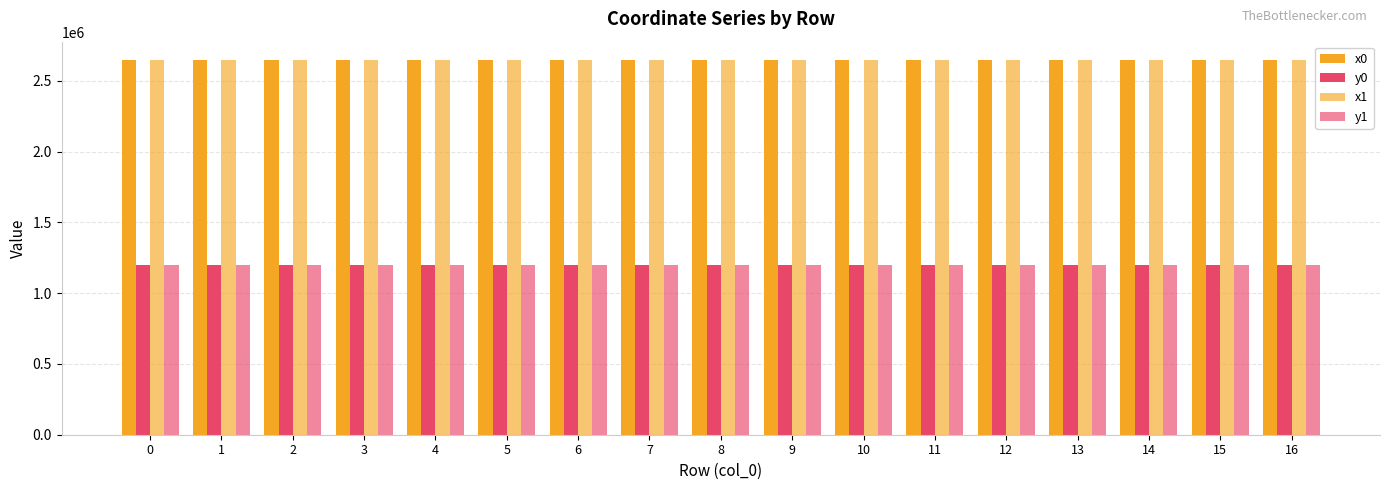

Reading left to right, what are all the values shown in this chart?

x0: 0=2643929.8	1=2643939.0	2=2643939.0	3=2643939.0	4=2643902.8	5=2643902.8	6=2643895.5	7=2643920.5	8=2643938.0	9=2643962.4	10=2643938.0	11=2643938.0	12=2643962.4	13=2643962.4	14=2643982.9	15=2644010.2	16=2643982.9
y0: 0=1200139.7	1=1200119.2	2=1200119.2	3=1200119.2	4=1200093.7	5=1200093.7	6=1200098.0	7=1200076.3	8=1200058.9	9=1200082.6	10=1200058.9	11=1200058.9	12=1200082.6	13=1200082.6	14=1200020.4	15=1200062.6	16=1200020.4
x1: 0=2643929.5	1=2643936.0	2=2643925.3	3=2643947.4	4=2643895.5	5=2643920.5	6=2643893.2	7=2643922.5	8=2643922.5	9=2643938.0	10=2643952.6	11=2643934.0	12=2643973.6	13=2643981.9	14=2643970.1	15=2644004.1	16=2643960.7
y1: 0=1200140.4	1=1200124.9	2=1200112.0	3=1200122.5	4=1200098.0	5=1200076.3	6=1200099.5	7=1200074.2	8=1200074.2	9=1200058.9	10=1200044.6	11=1200055.0	12=1200071.3	13=1200101.5	14=1200030.6	15=1200059.0	16=1199995.5